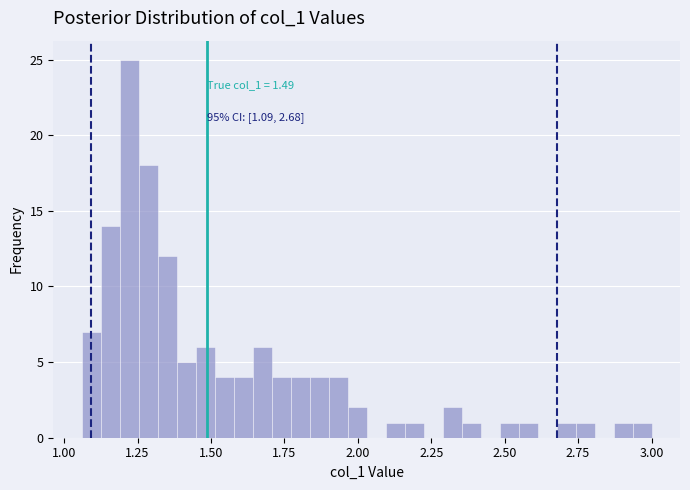

Around what value on the x-axis is the tallest bar? Give the approximate position of its centre, as read against the axis.

1.20